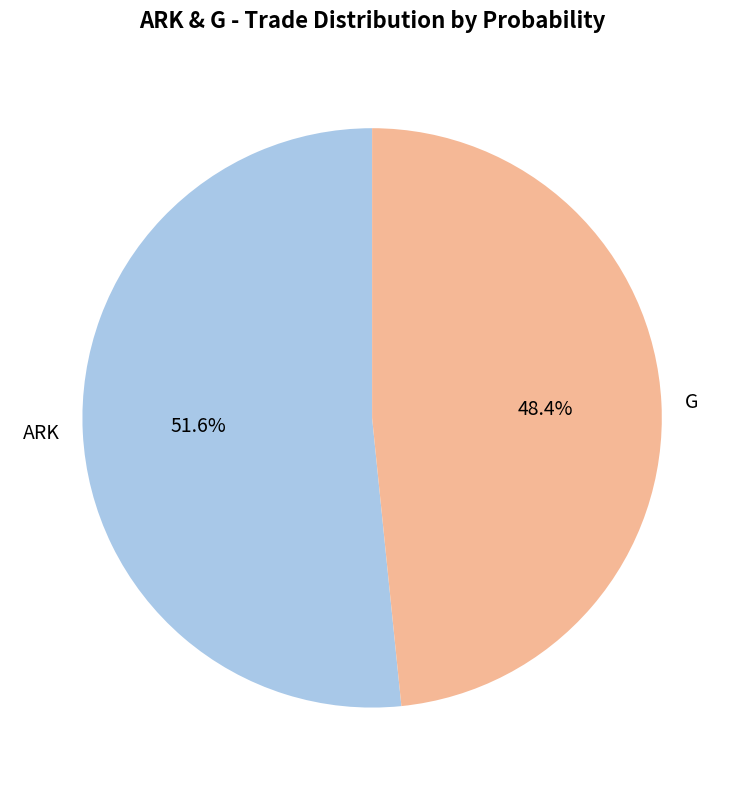

How many segments does this pie chart have?

2